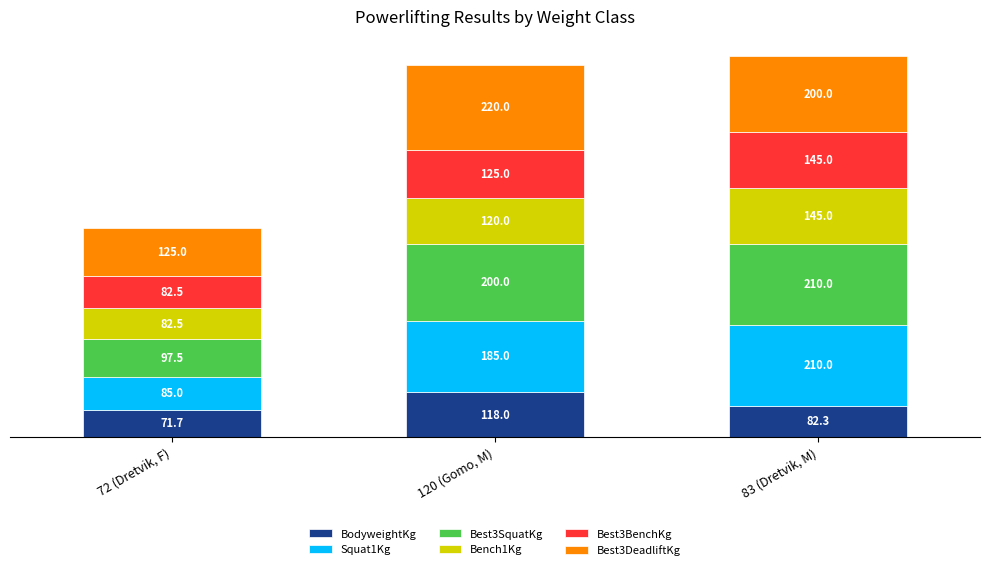

At which category is the sum across all series the highest?

83 (Dretvik, M)